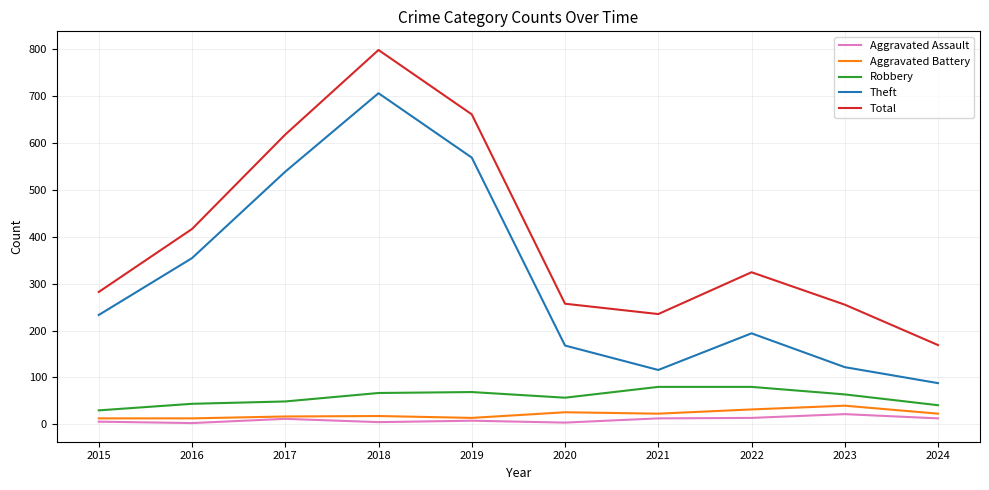

True or false: Robbery and Aggravated Assault intersect in this chart.

False